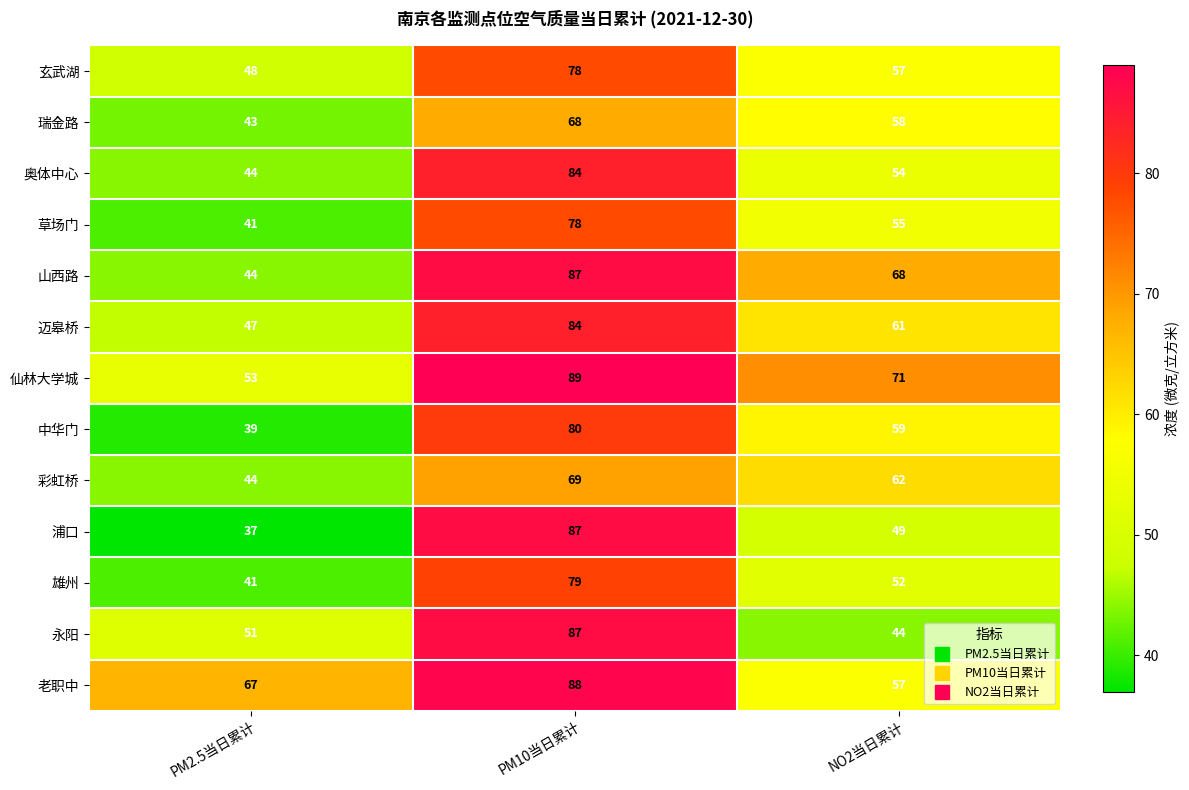

What is the sum of all 永阳 values?

182